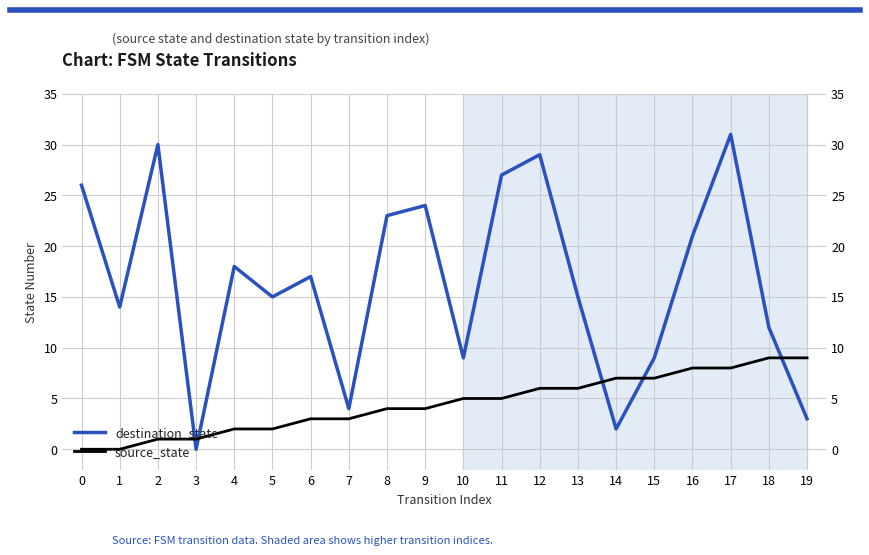

How many categories are shown in the chart?

20